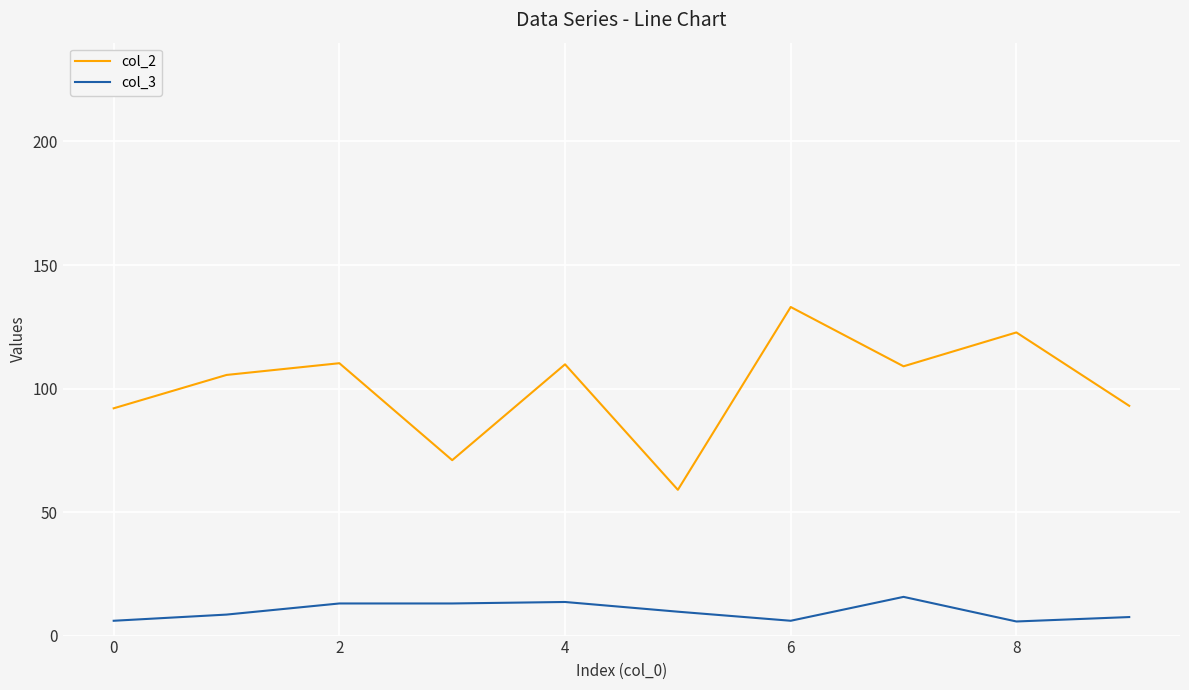

Which series has the widest spread of values?

col_2